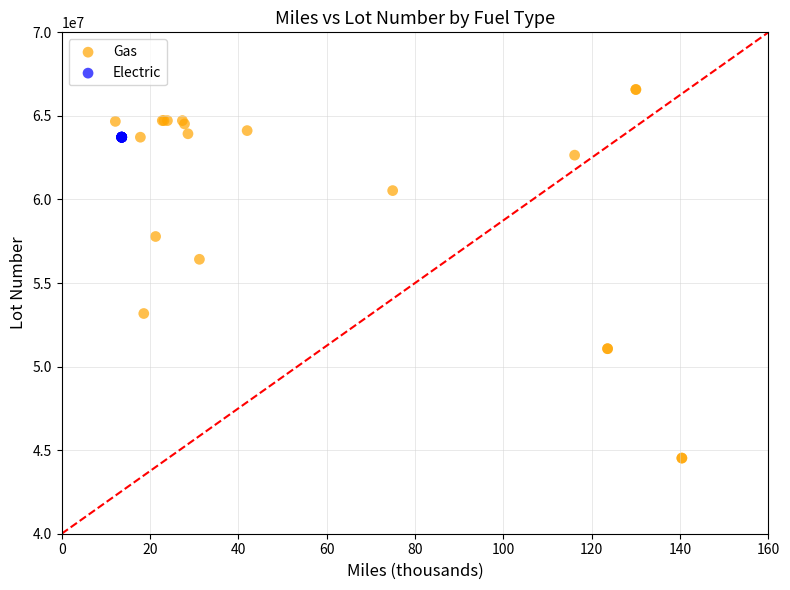

Which series reaches the maximum Y coordinate?

Gas